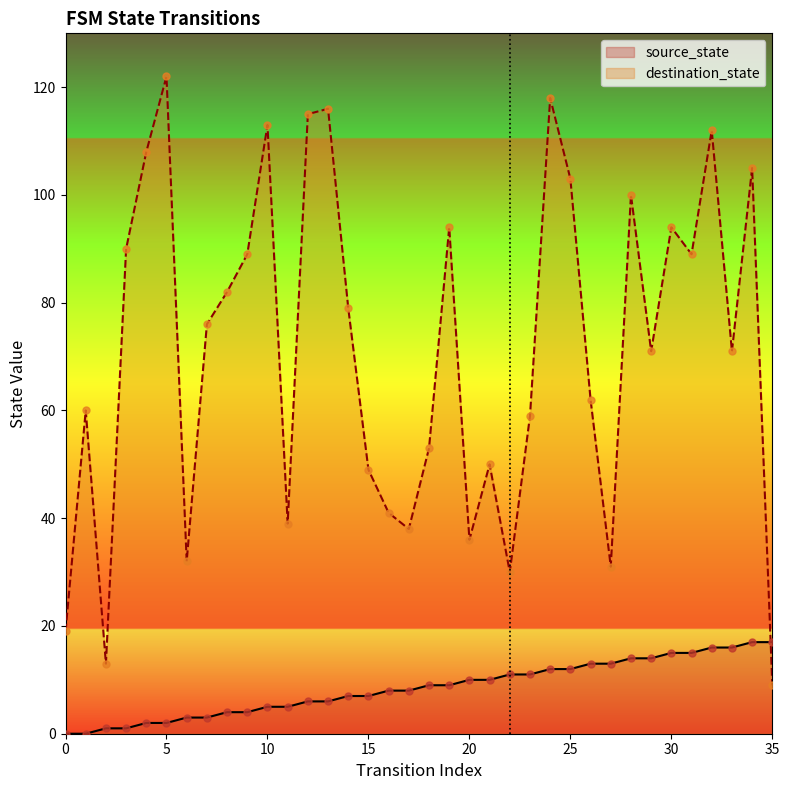

Is the value of destination_state at 14 greater than the value of source_state at 32?

Yes